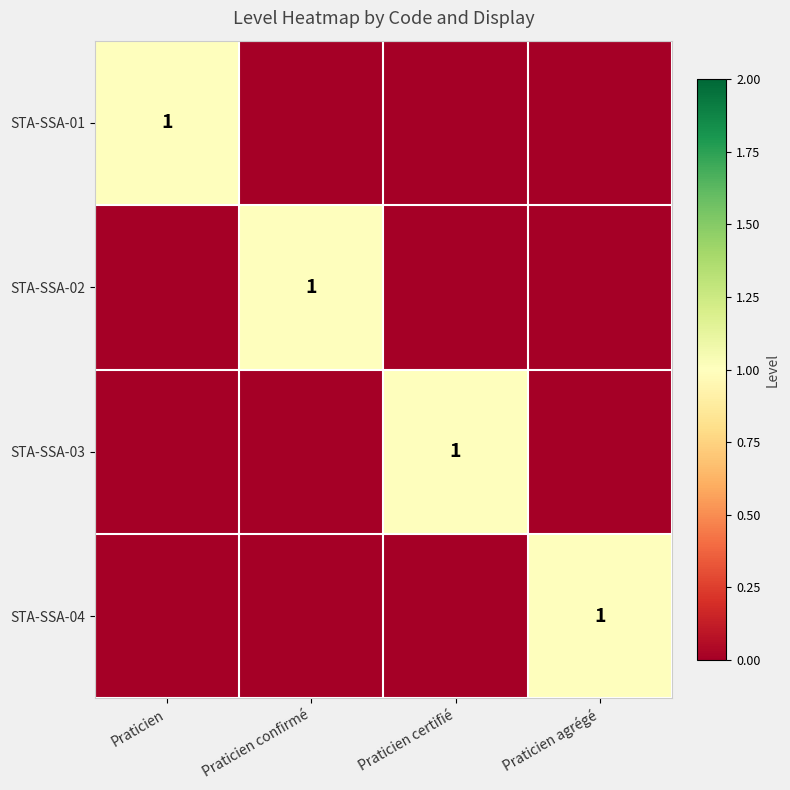

How many STA-SSA-04 values are between 0 and 1?

4